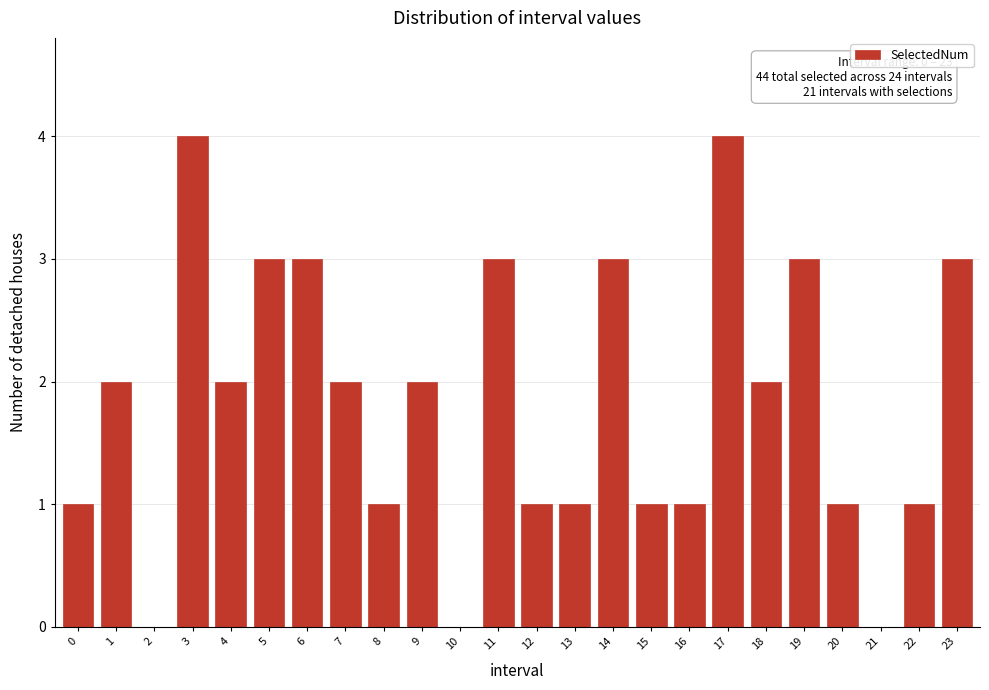

Reading right to left, what are all the values shown in this chart?

23=3	22=1	21=0	20=1	19=3	18=2	17=4	16=1	15=1	14=3	13=1	12=1	11=3	10=0	9=2	8=1	7=2	6=3	5=3	4=2	3=4	2=0	1=2	0=1